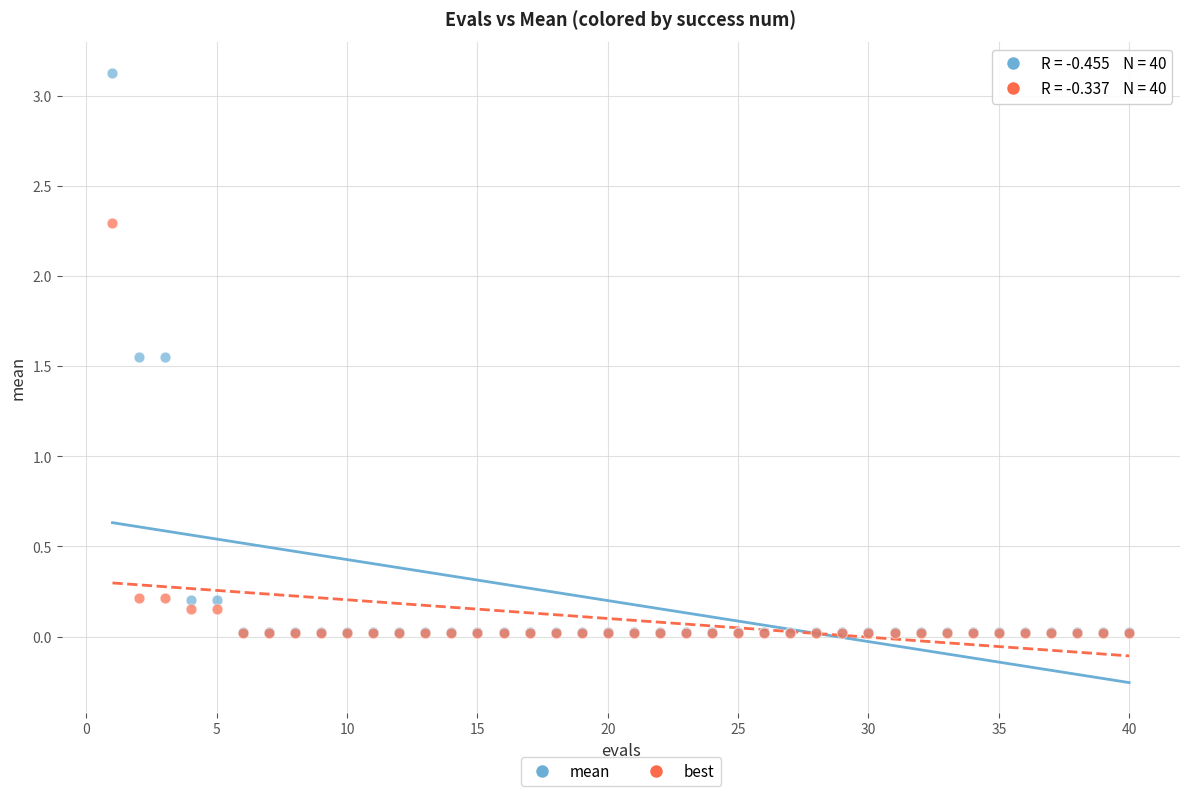

Which series has the largest Y range (max minus min)?

mean